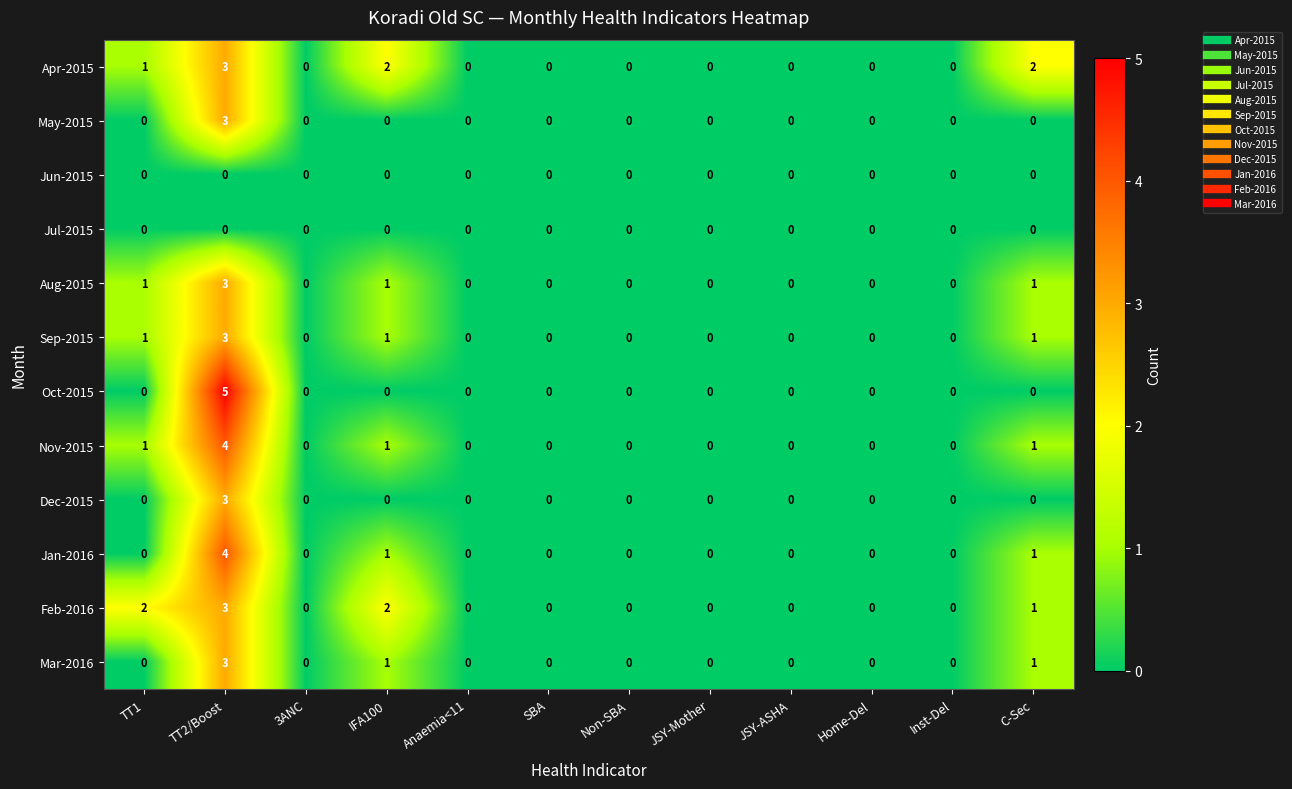

The value of May-2015 at 3ANC is 0. True or false?

True